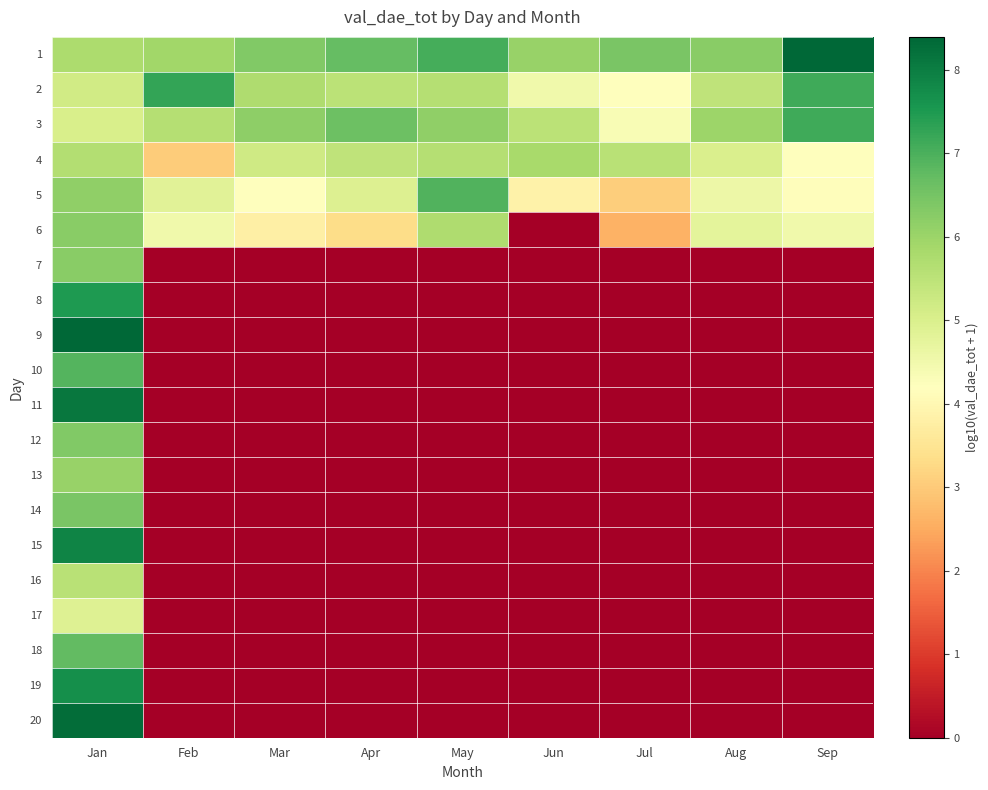

How many distinct data groups are displayed?

20